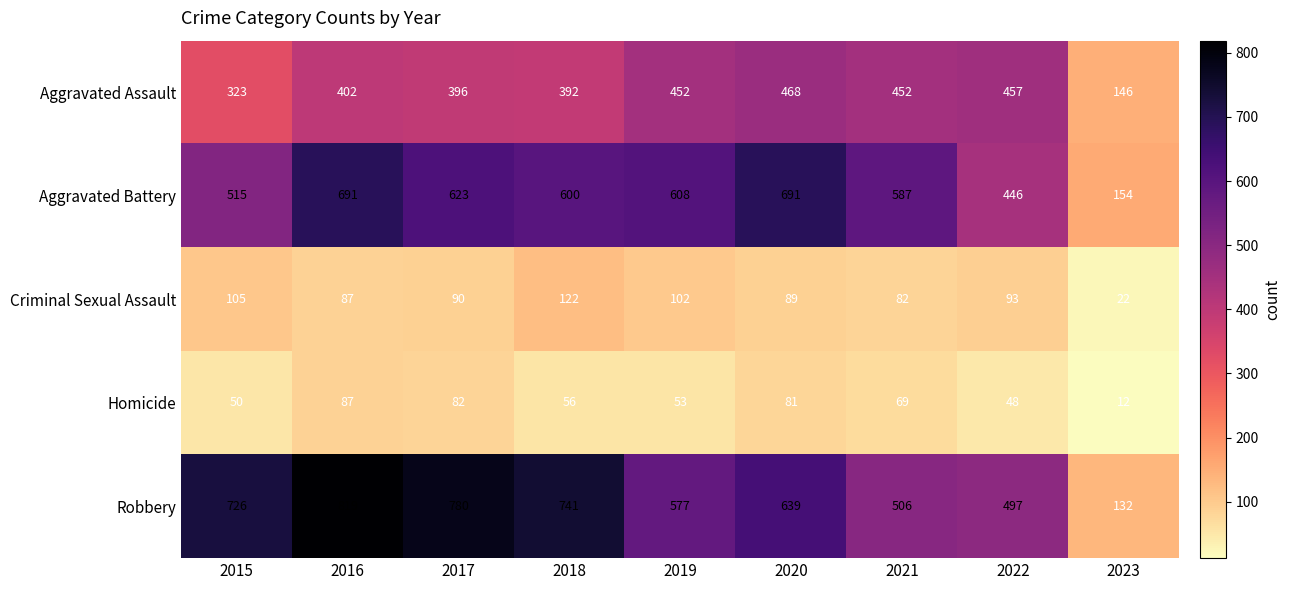

Which series has the largest total across all categories?

Robbery